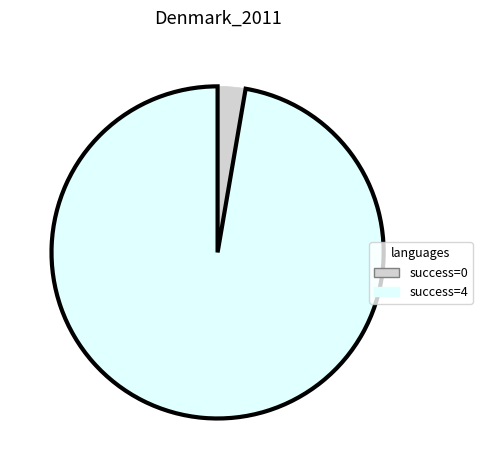

How many segments does this pie chart have?

2